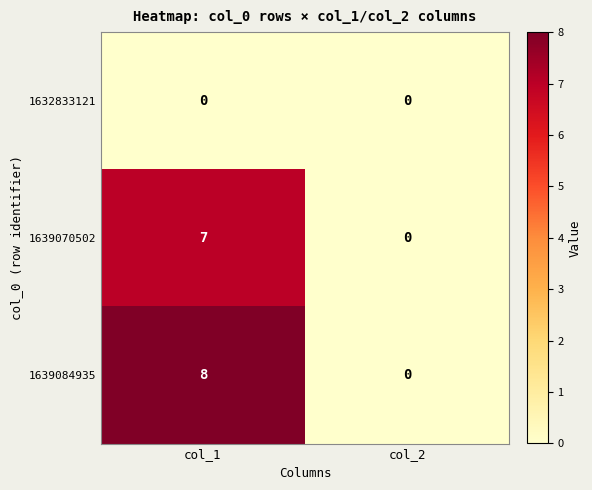

Which category has the highest value across all series?

col_1